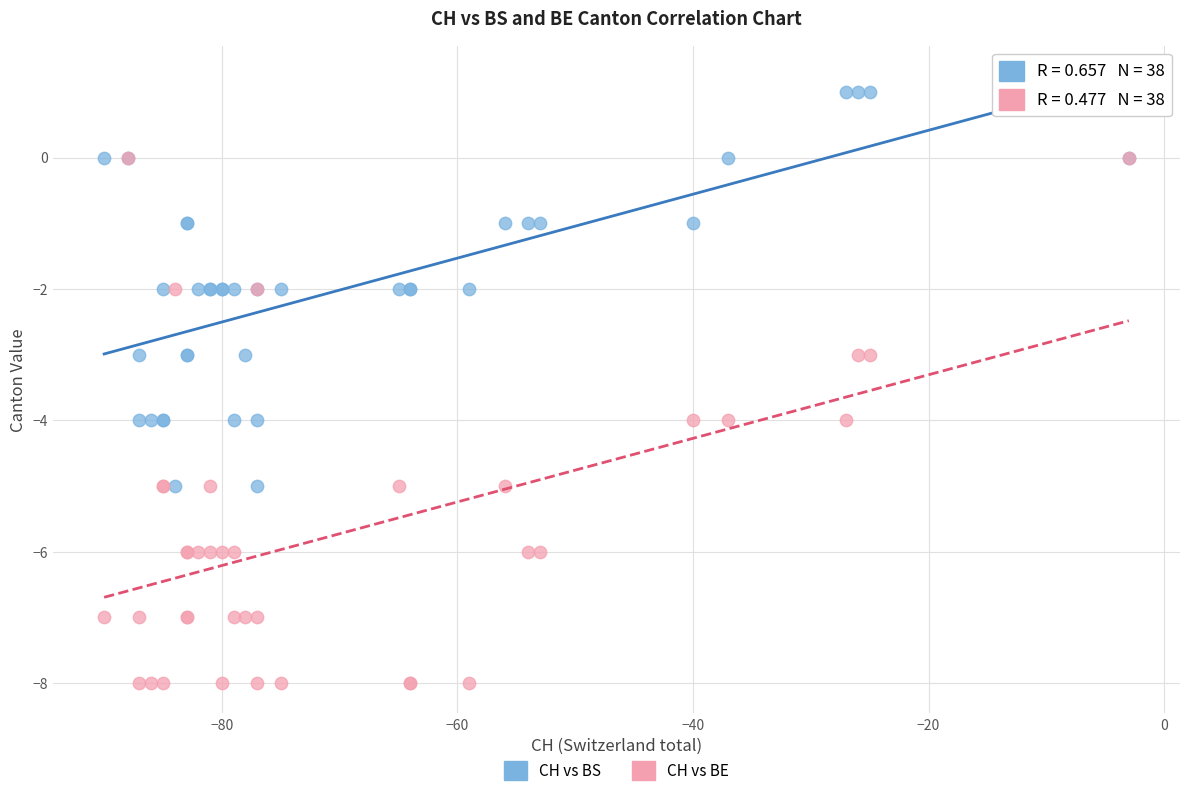

Which series has the widest spread of Y values?

CH vs BE